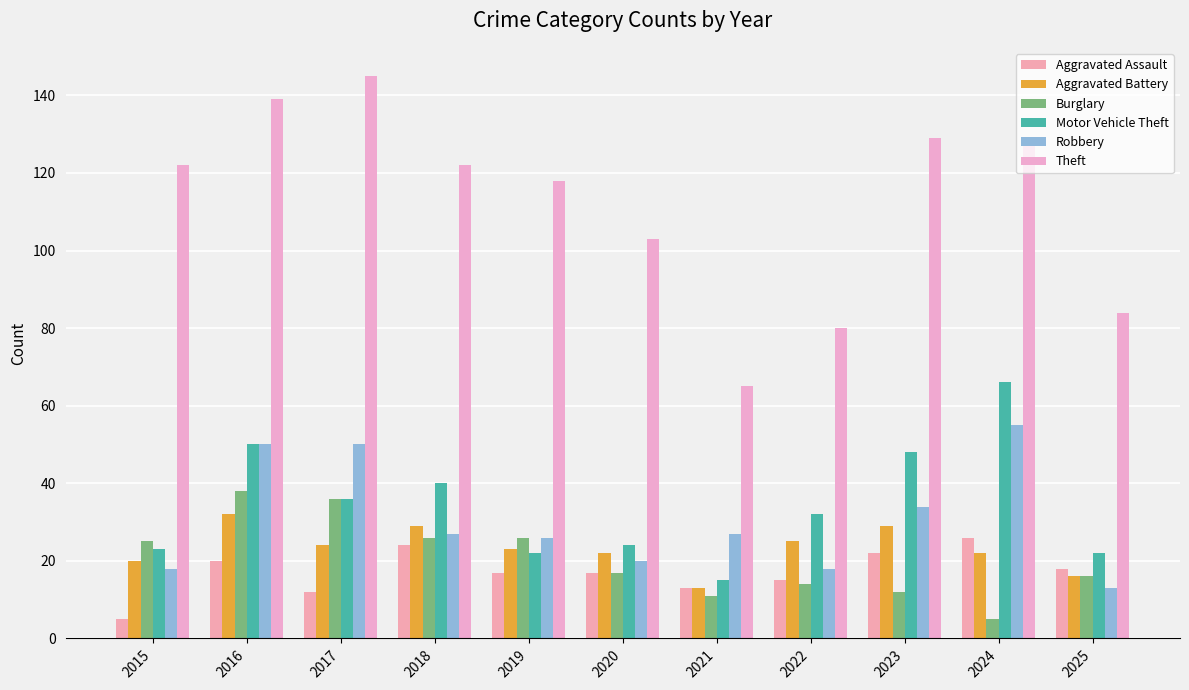

What is the total value across all series at 2020?

203